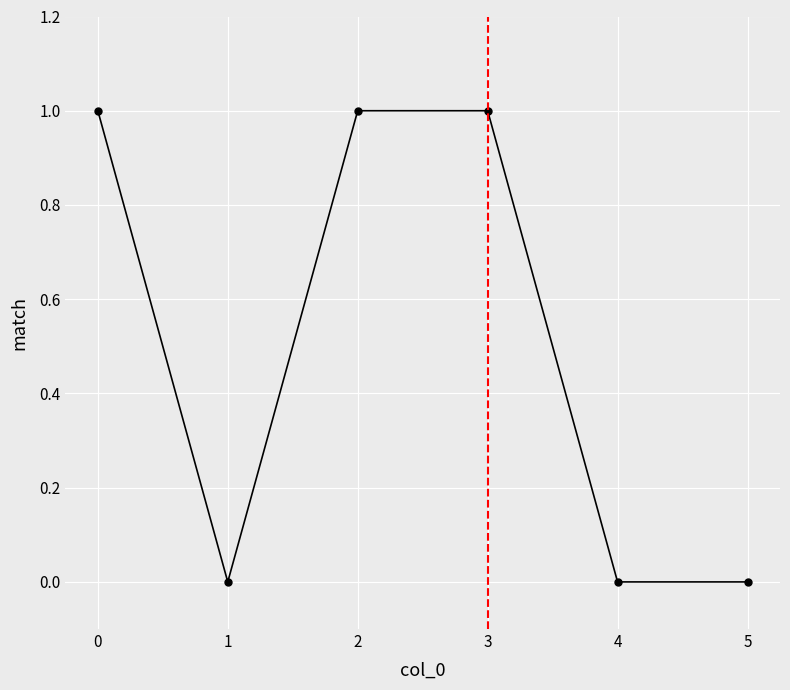

Is it true that the value at 3 is 0?

False